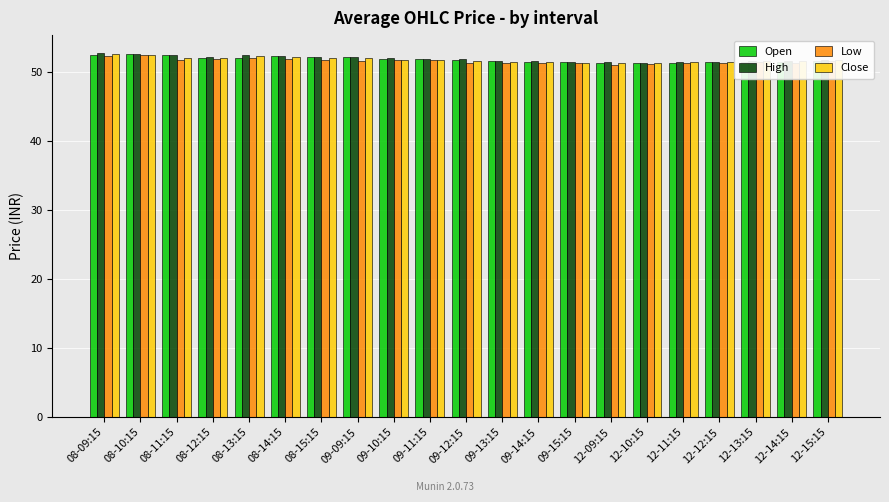

The value of Low at 12-11:15 is 13.9. True or false?

False